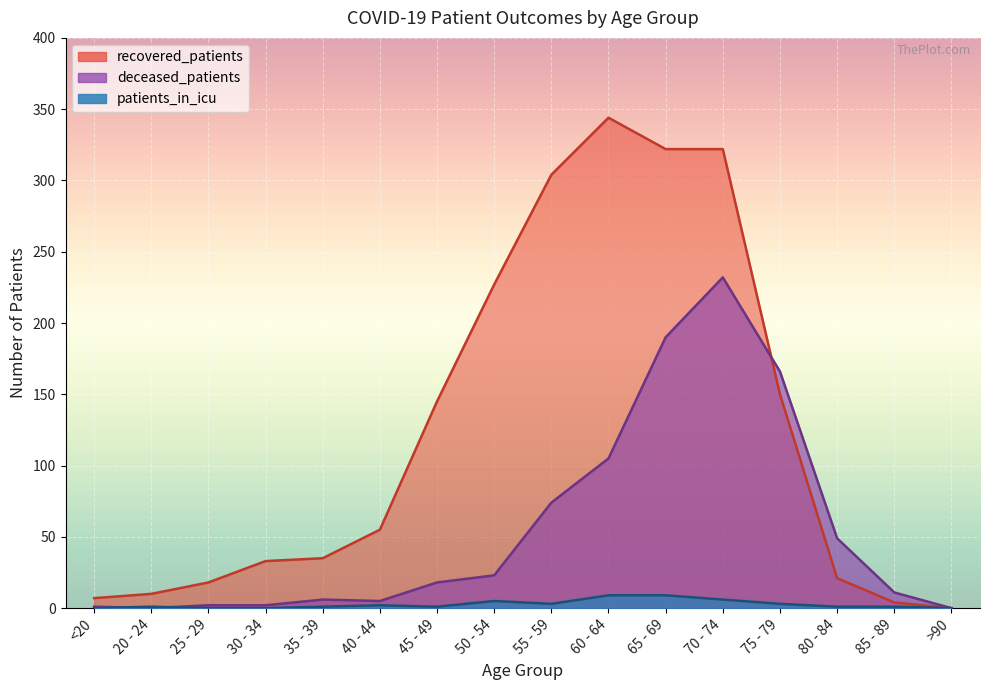

What is the greatest value displayed?

344